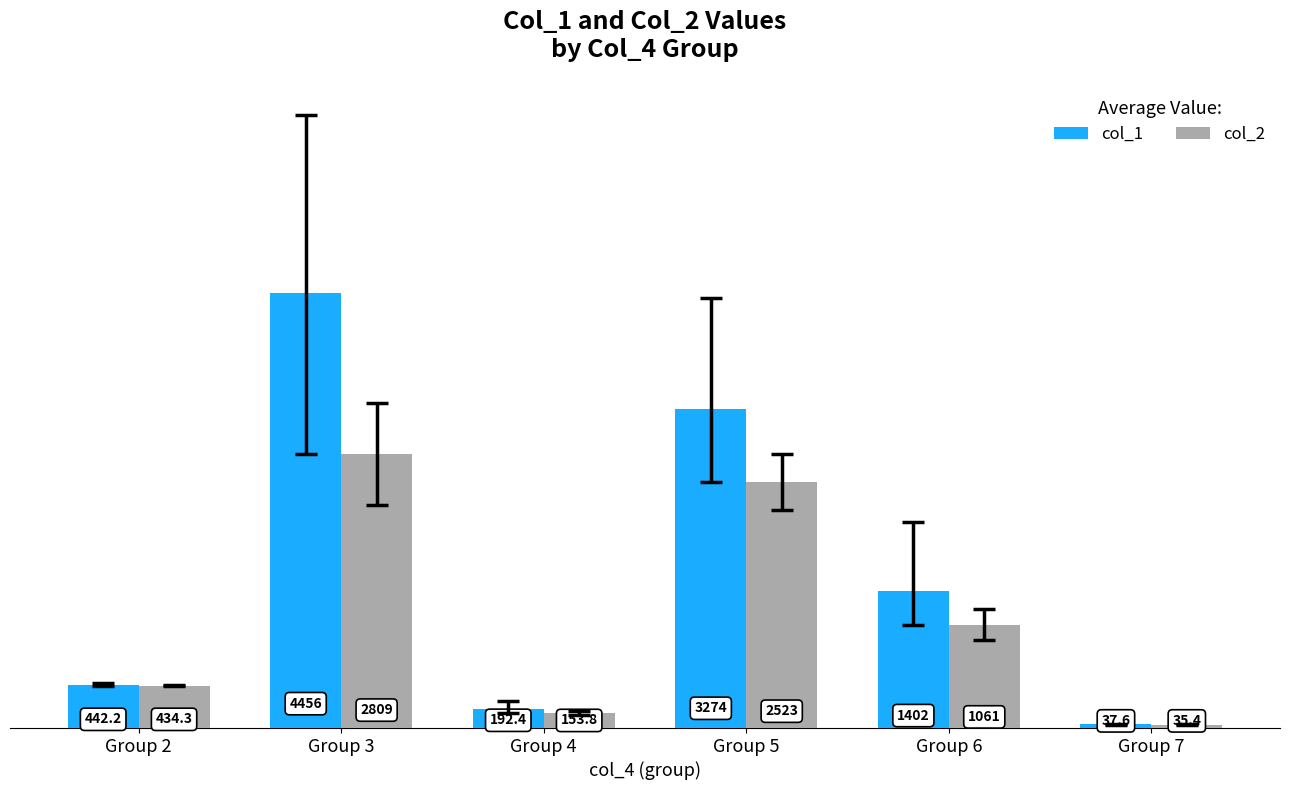

Where does the col_2 series first go above 1060?

Group 3